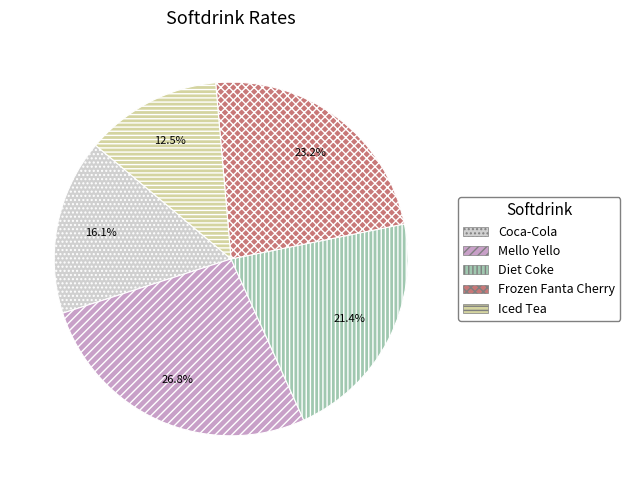

The Diet Coke slice represents 21% of the pie. True or false?

True